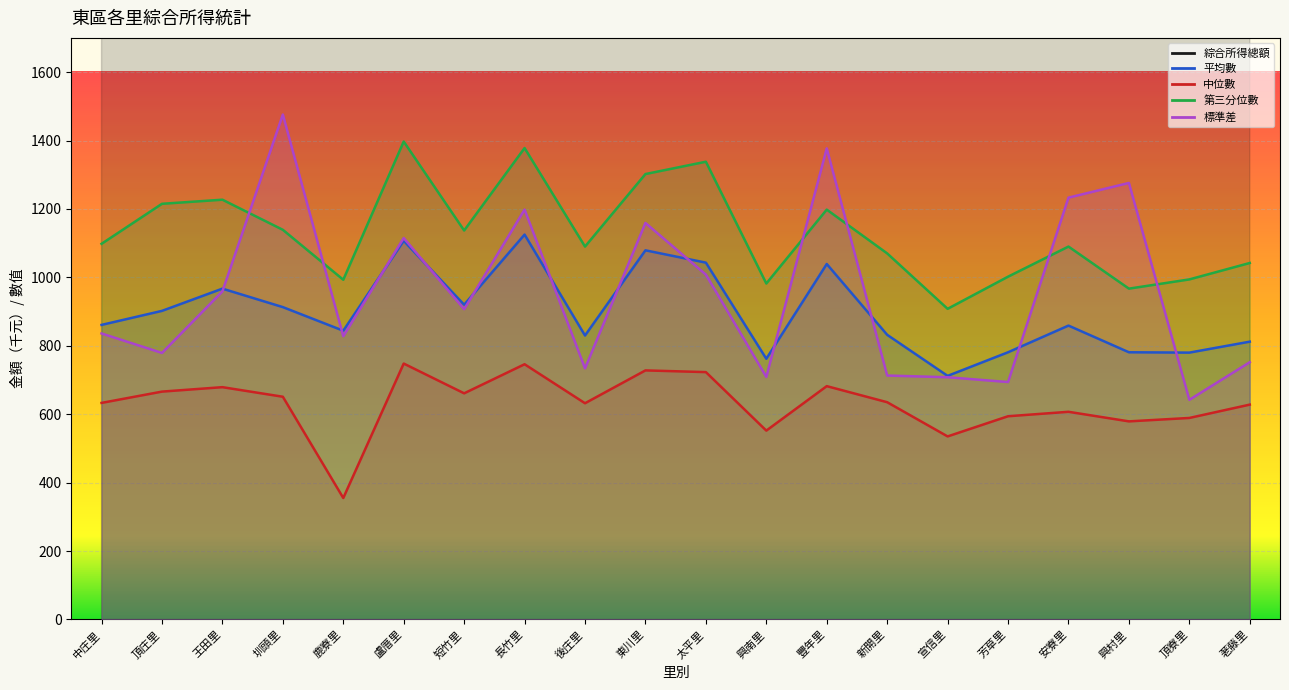

What is the difference between the highest and lowest values at 太平里?

1509862